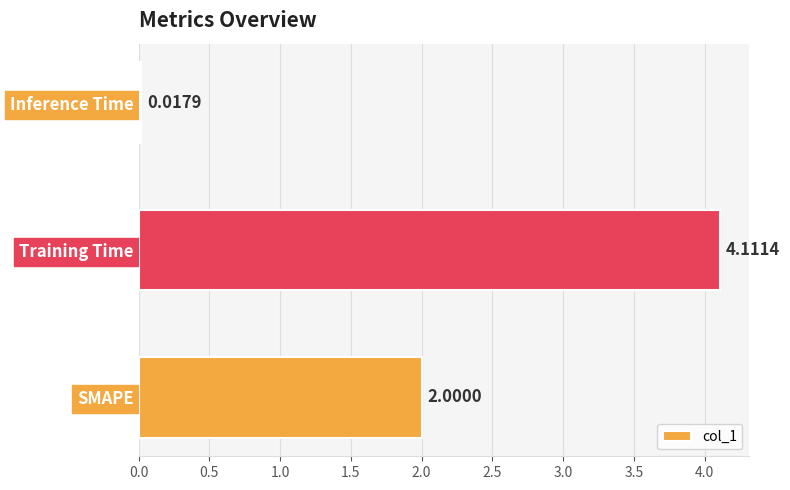

List the labels in order of value, smallest first.

Inference Time, SMAPE, Training Time